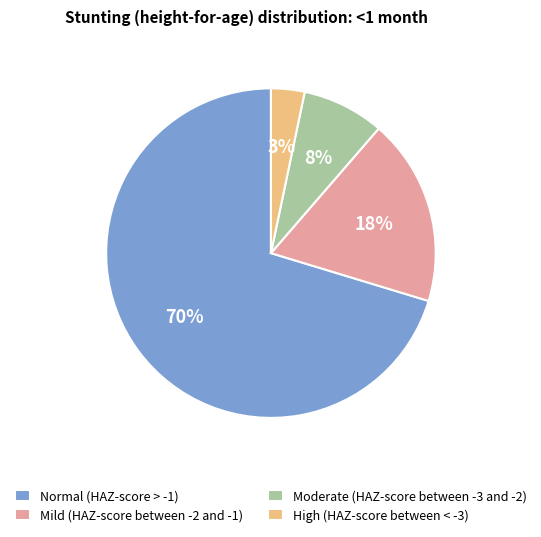

True or false: Moderate (HAZ-score between -3 and -2) accounts for 8% of the total.

True